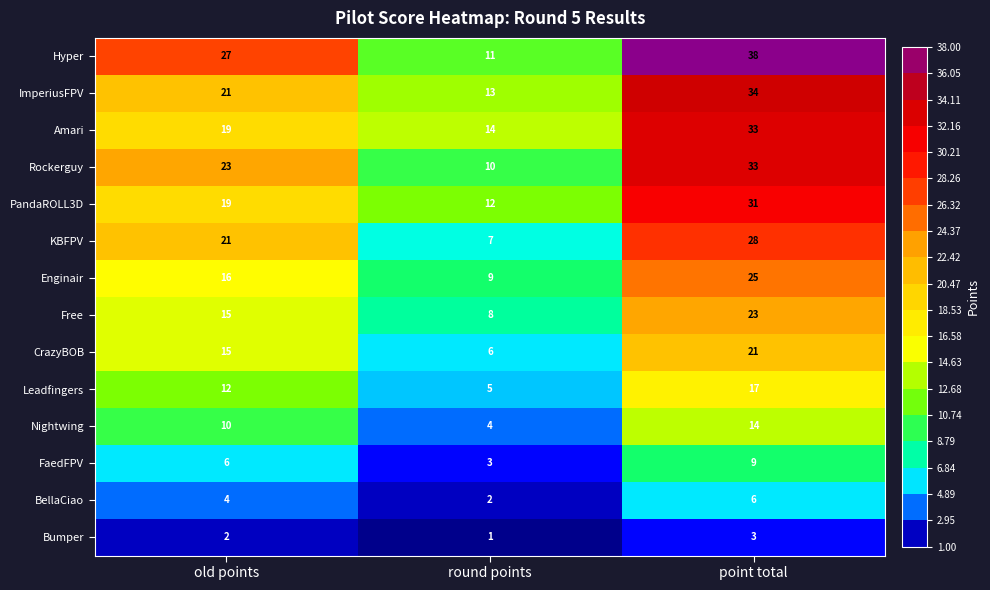

What is the average value of the Leadfingers series?

11